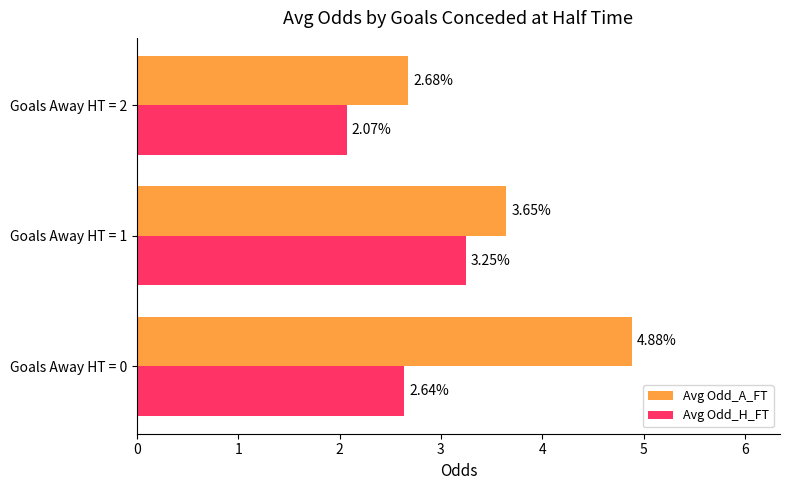

What is the spread (max minus min) of values at Goals Away HT = 2?

0.6